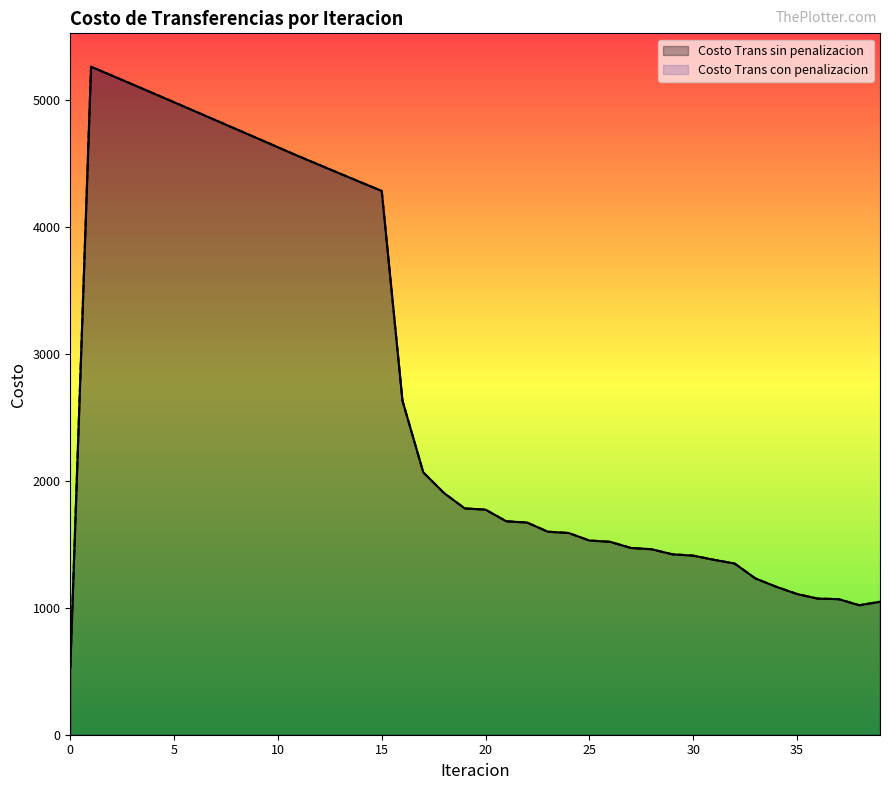

What is the difference between the maximum and second lowest values in the Costo Trans con penalizacion series?

4244.5